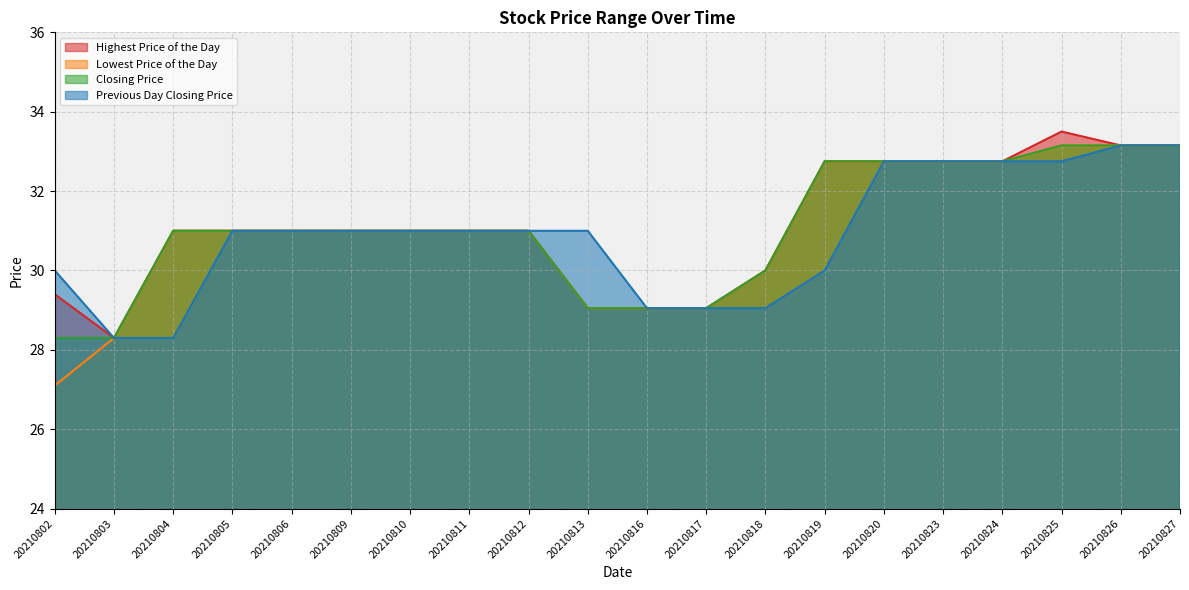

Which category has the highest value across all series?

20210825